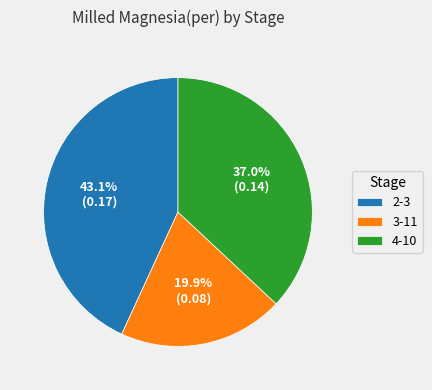

Which category has the biggest portion of the pie?

2-3